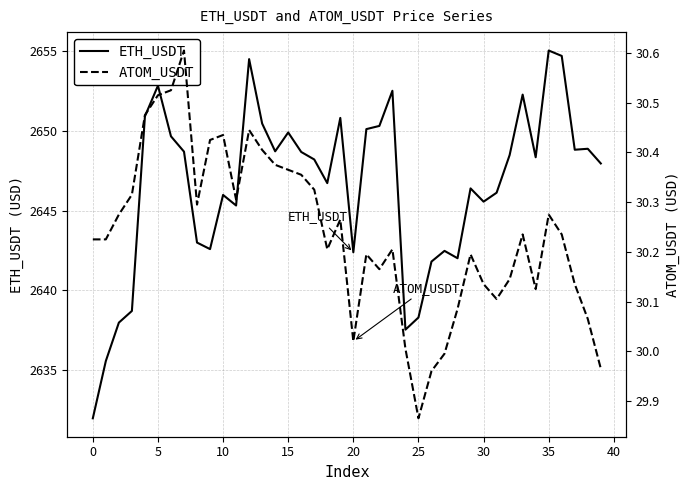

True or false: ATOM_USDT has a value of 15.2 at 27.

False